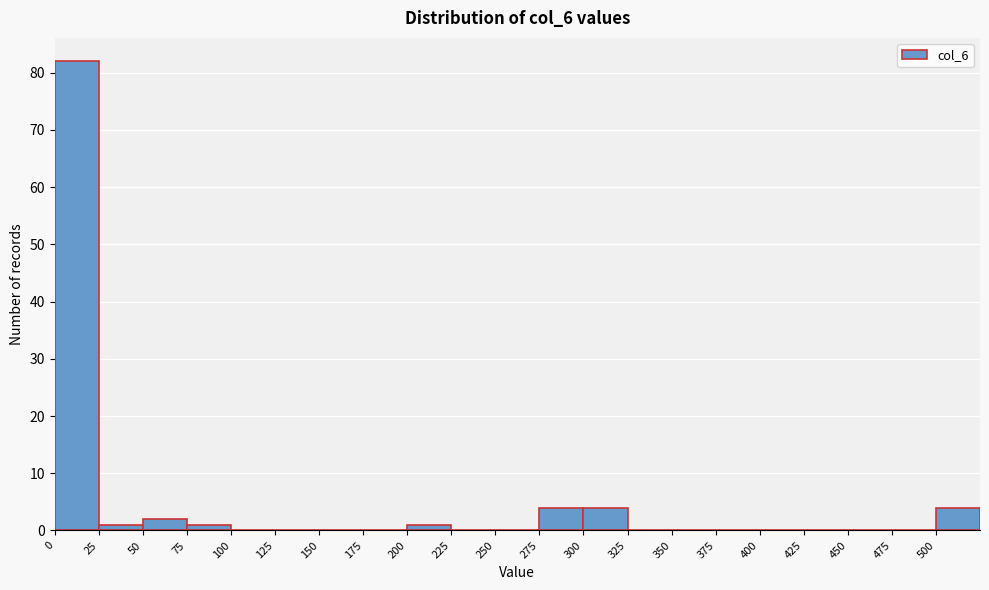

Reading left to right, list every bar in this chart as the range it spans on the x-axis followed by its height. The values are not printed on the chart, so give them approximately, as read against the axis.

0 to 25: 82
25 to 50: 1
50 to 75: 2
75 to 100: 1
100 to 125: 0
125 to 150: 0
150 to 175: 0
175 to 200: 0
200 to 225: 1
225 to 250: 0
250 to 275: 0
275 to 300: 4
300 to 325: 4
325 to 350: 0
350 to 375: 0
375 to 400: 0
400 to 425: 0
425 to 450: 0
450 to 475: 0
475 to 500: 0
500 to 525: 4